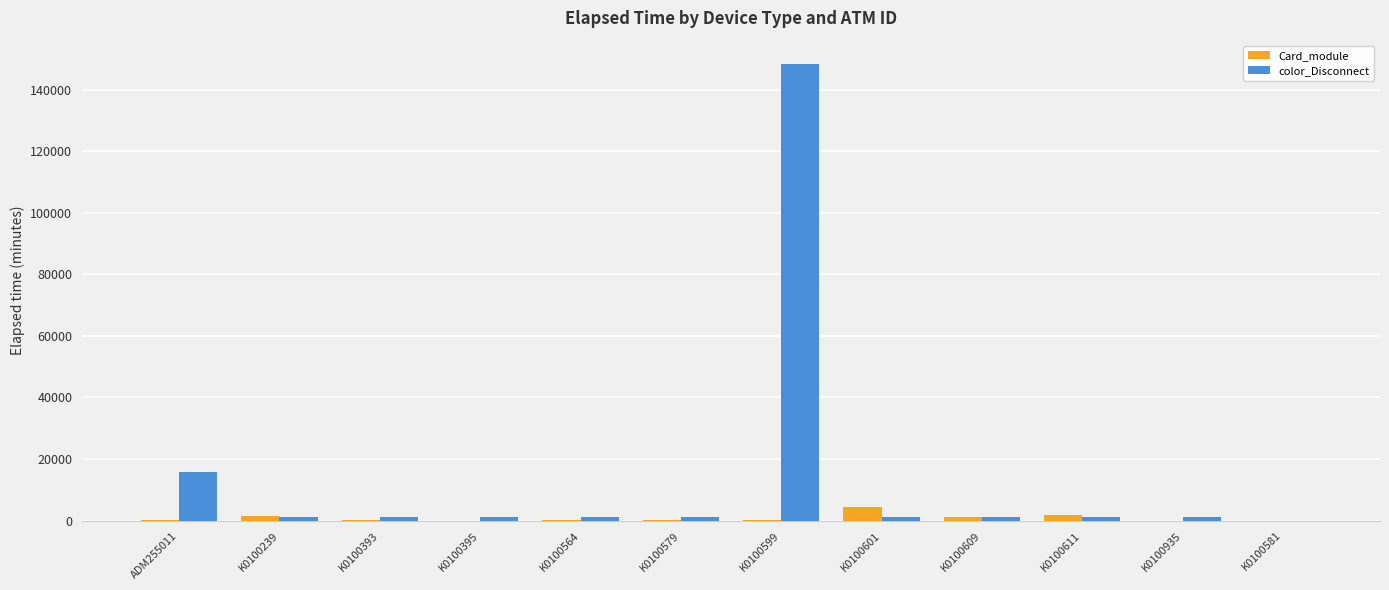

Which series has the largest total across all categories?

color_Disconnect